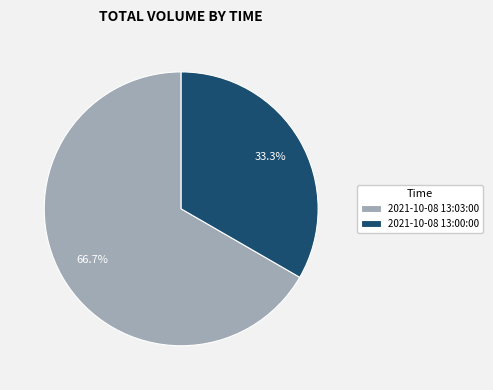

Which category has the smallest portion of the pie?

2021-10-08 13:00:00